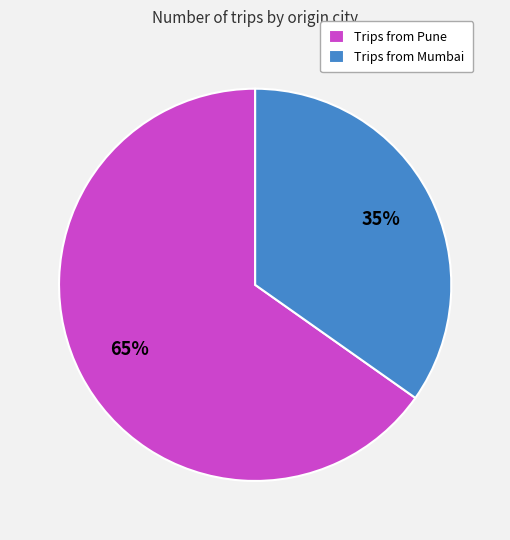

Does any single category account for the majority?

Yes